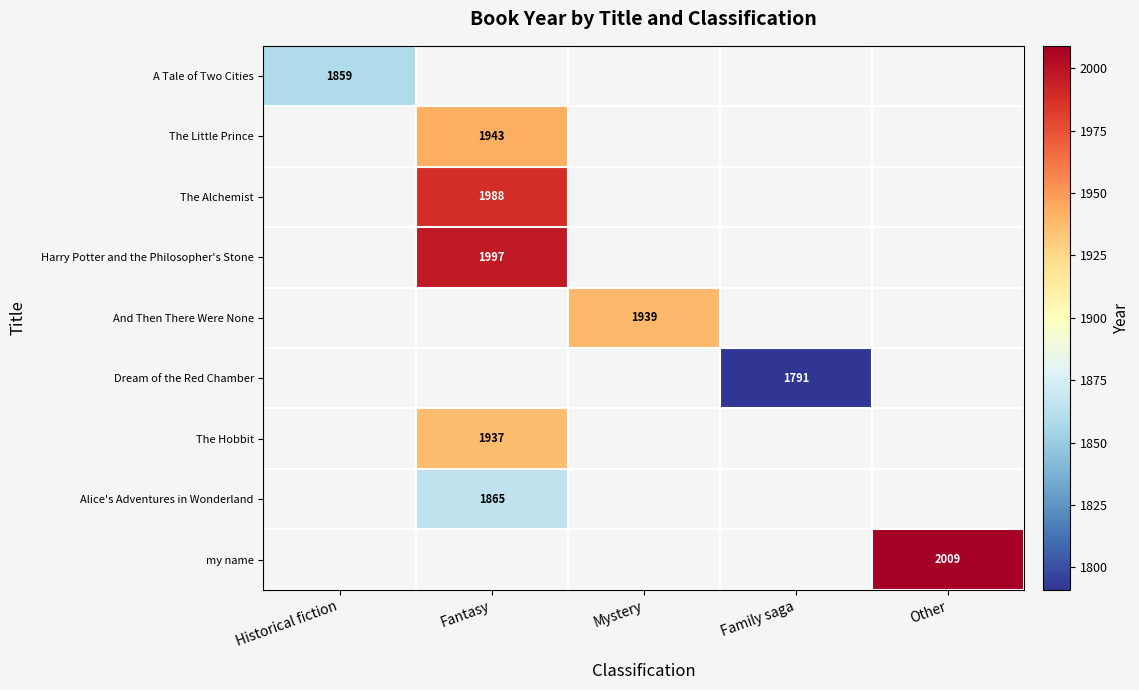

Is it true that my name equals 2009 at Other?

True